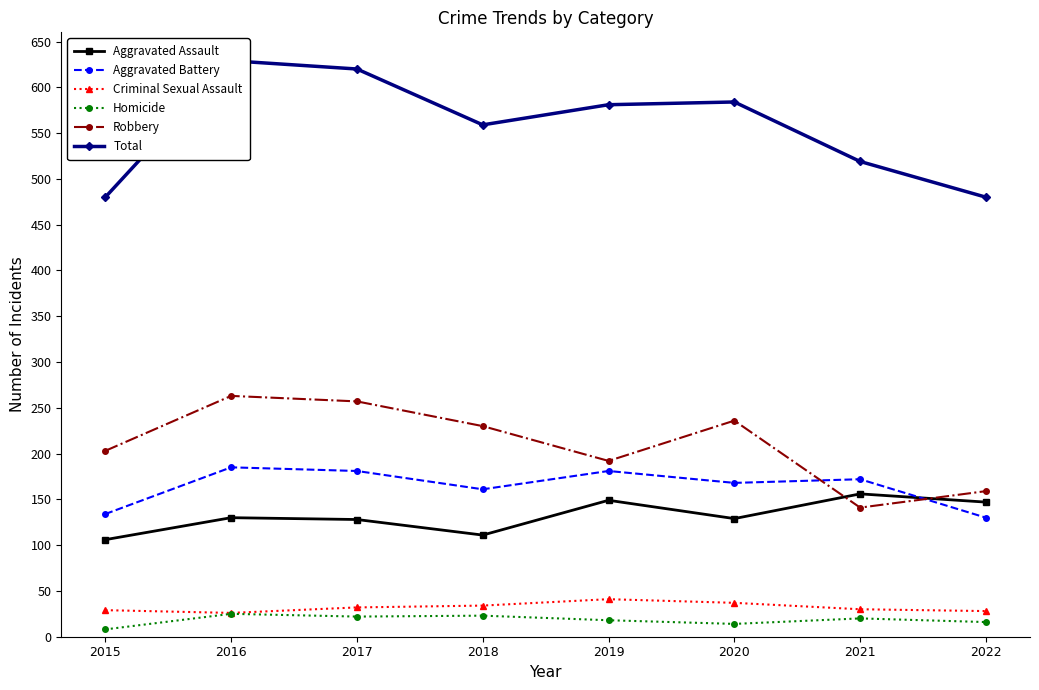

What are all the series names shown in the legend?

Aggravated Assault, Aggravated Battery, Criminal Sexual Assault, Homicide, Robbery, Total